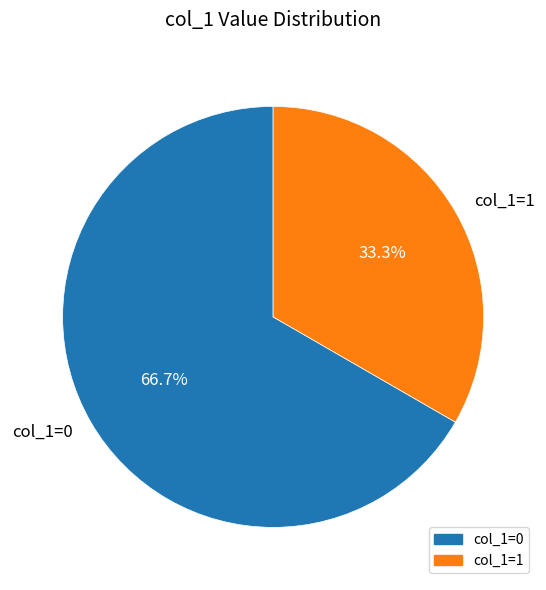

Rank the categories by value from highest to lowest.

col_1=0, col_1=1